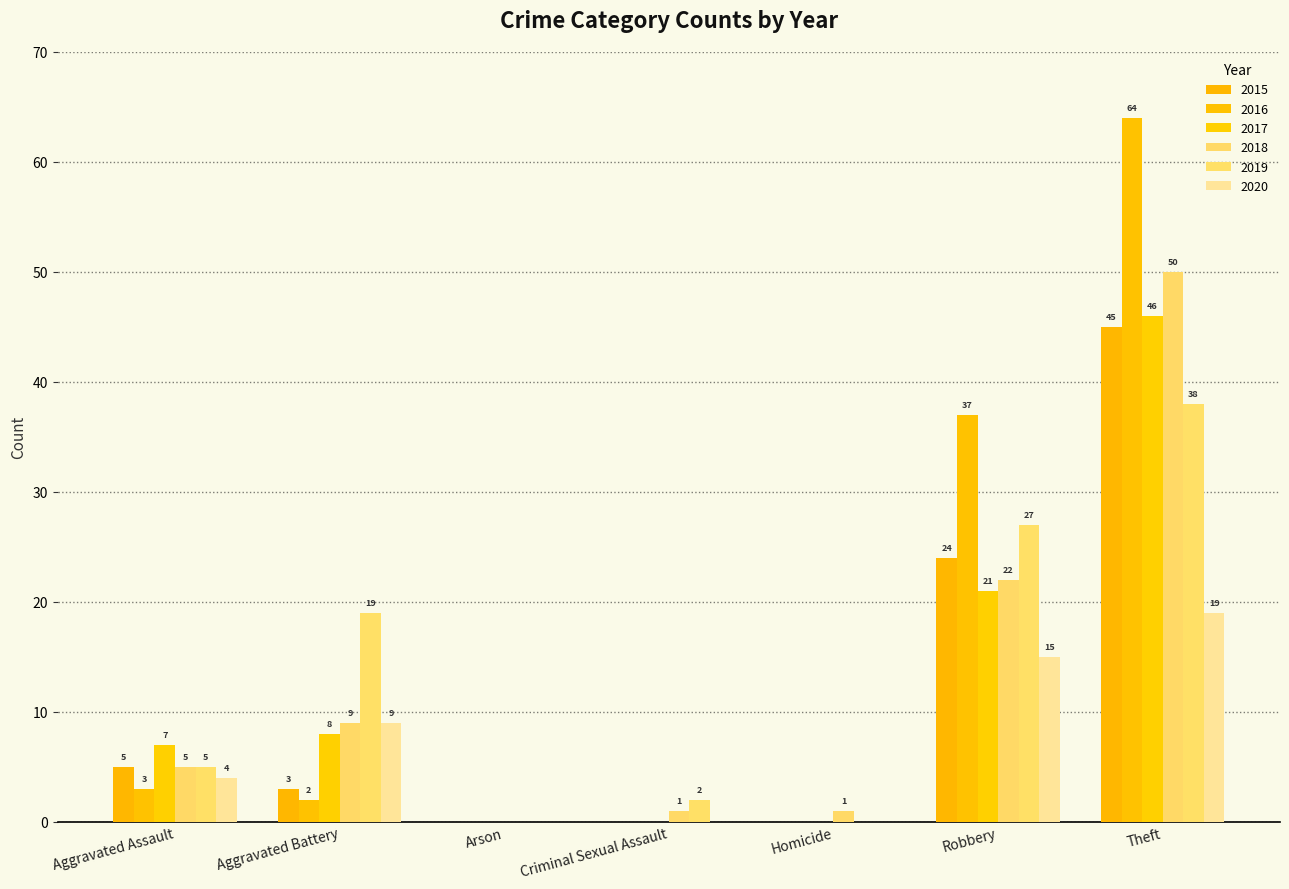

Which category has the highest value across all series?

Theft